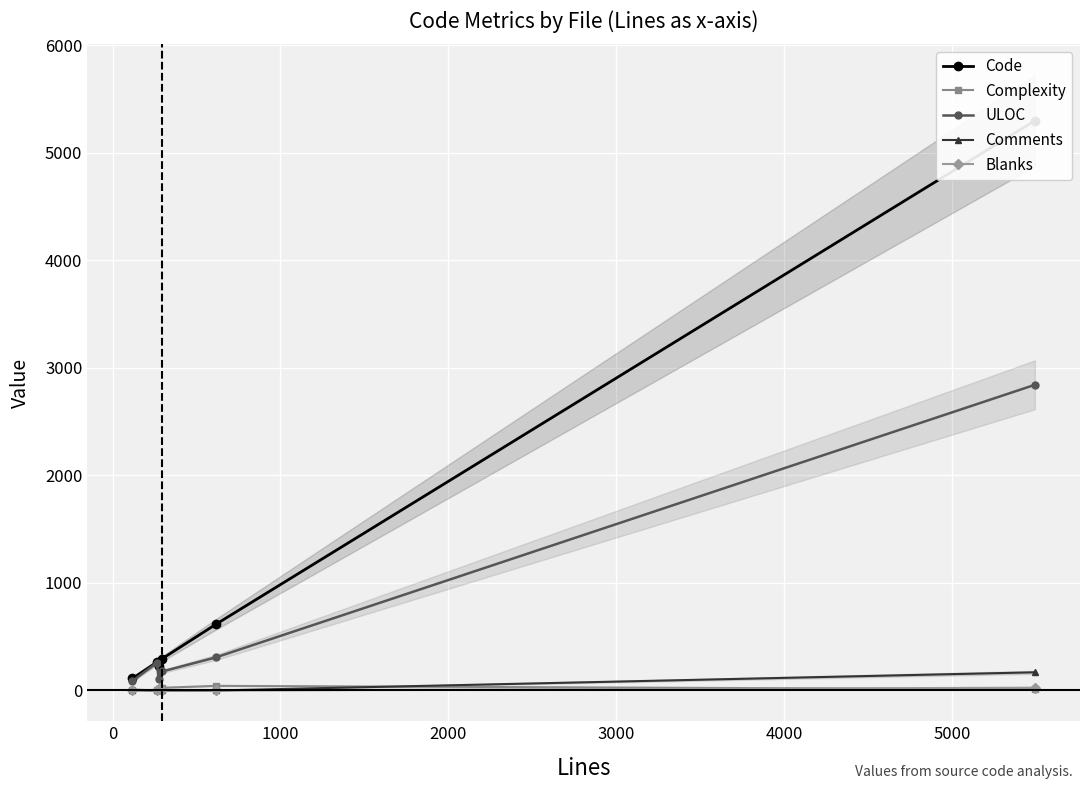

True or false: ULOC has more than 2 interior local peaks.

False